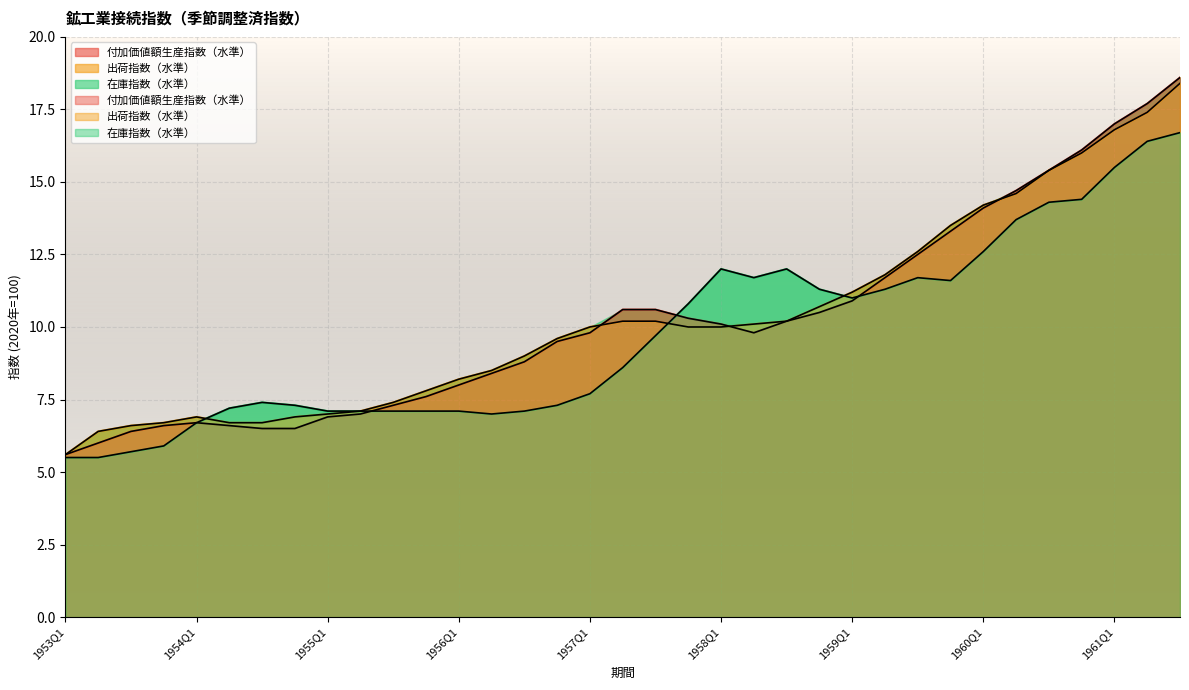

At which label does 在庫指数（水準） reach its peak?

1961Q3